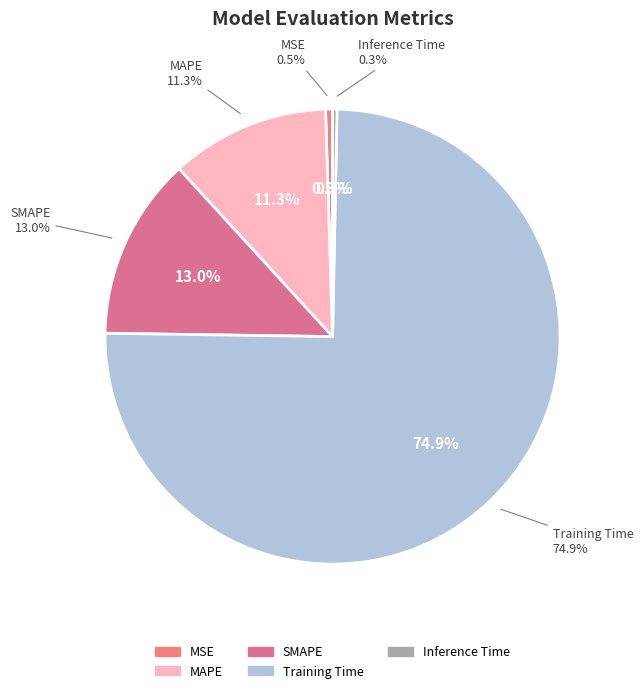

What portion of the pie excludes MSE?

99.5%